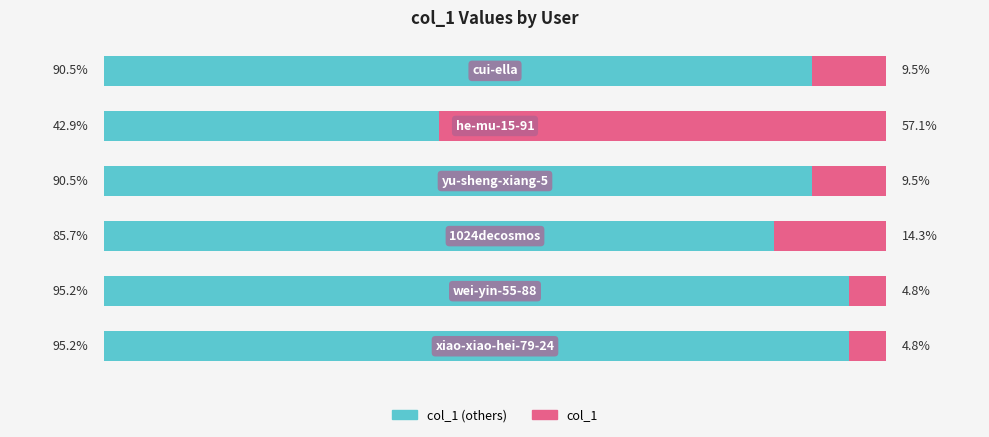

What are all the series names shown in the legend?

col_1 (others), col_1